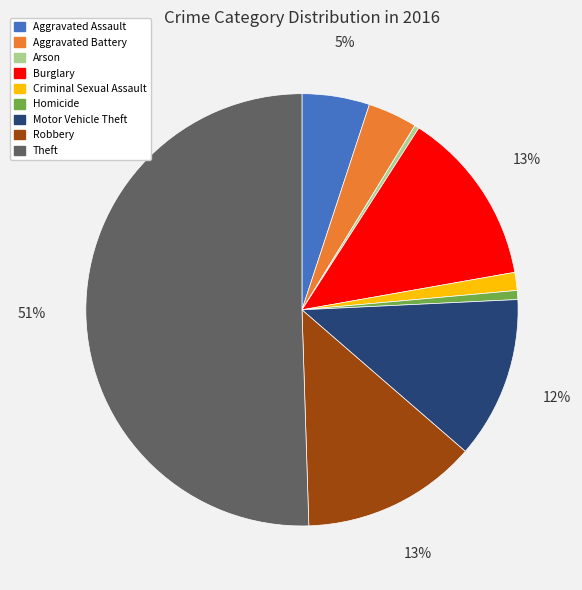

To the nearest percent, what percentage of the pie is Aggravated Assault?

5%